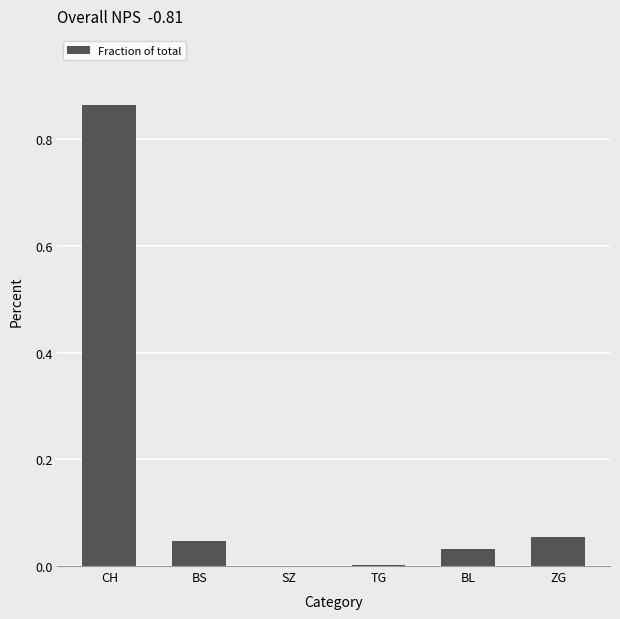

Is it true that the value at SZ is 0.0?

True